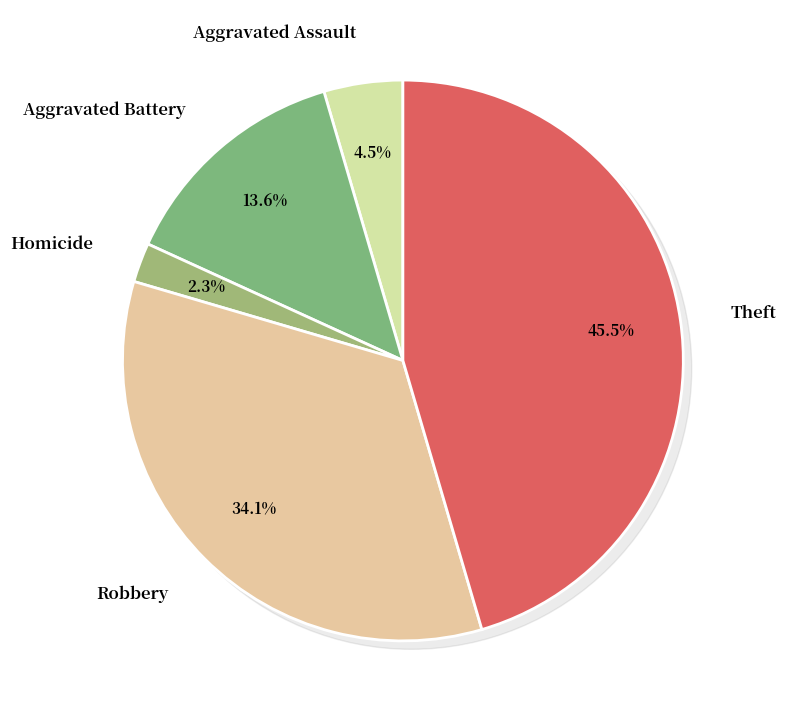

Is it true that Criminal Sexual Assault is 0% of the pie?

True